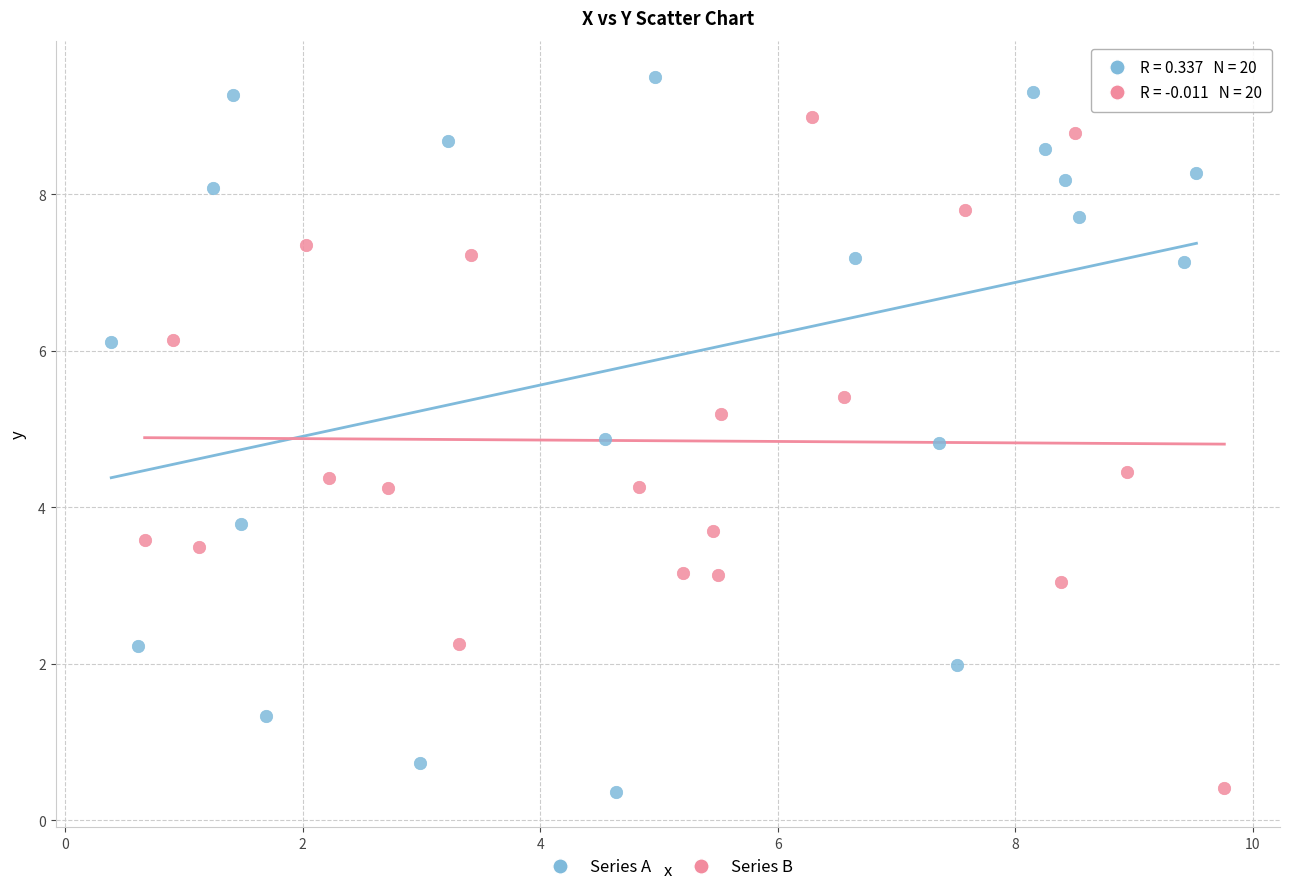

Which series reaches the maximum Y coordinate?

Series A